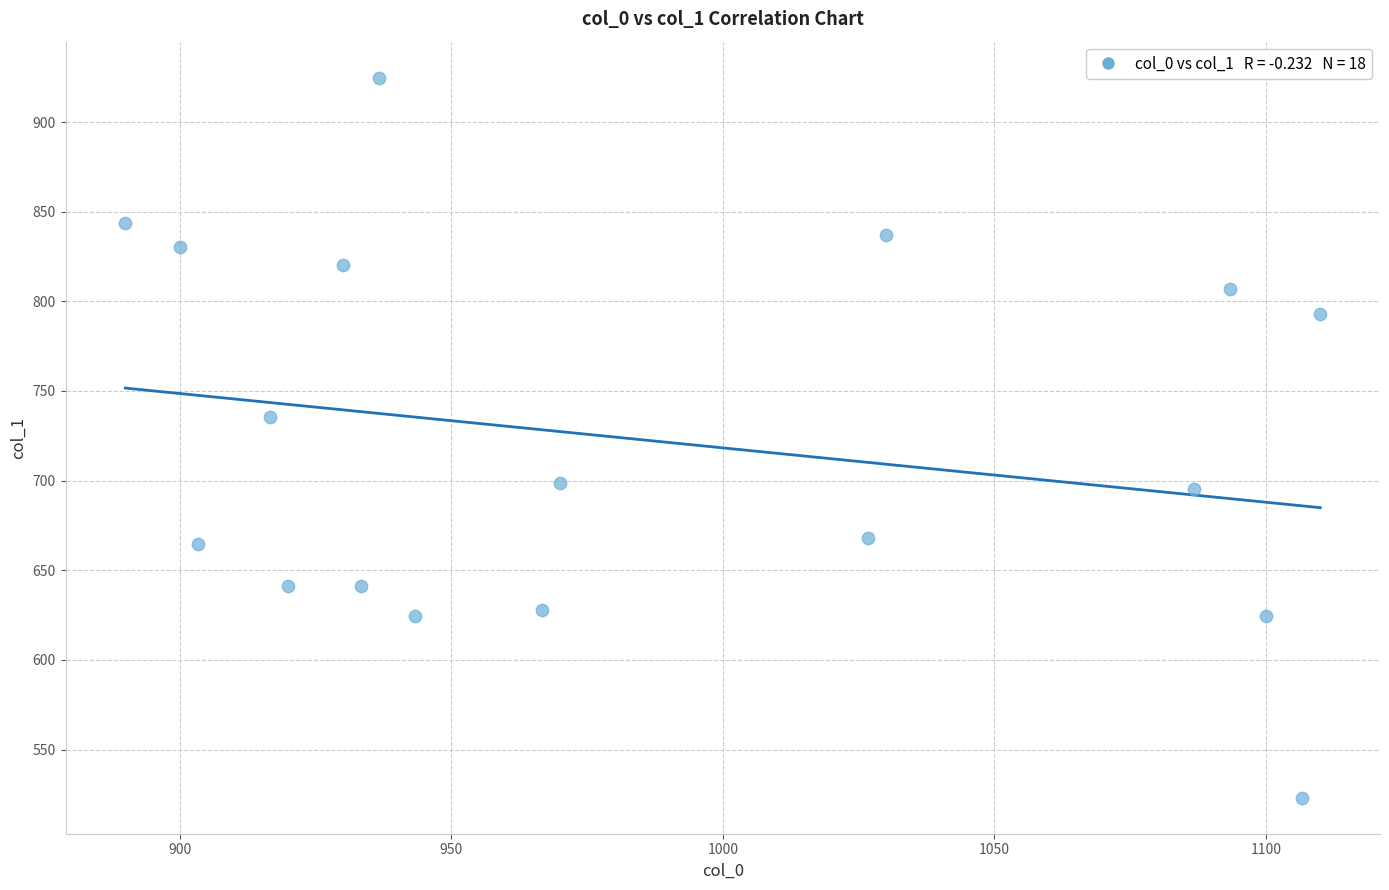

What is the range of Y values (max minus min)?

401.6